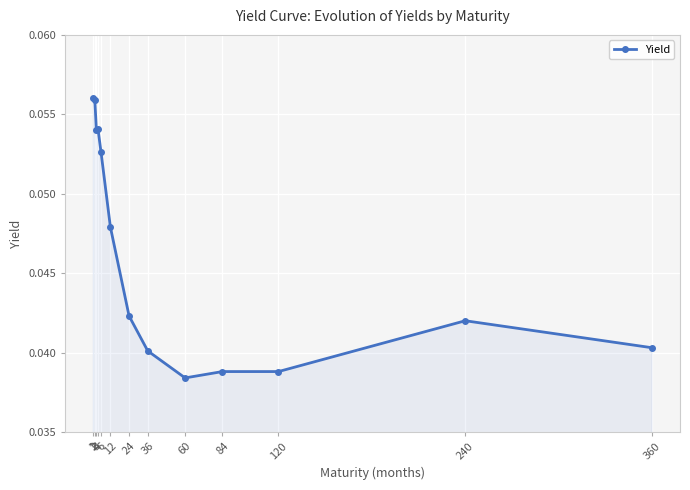

True or false: the data shows 0.0 at 1.

False